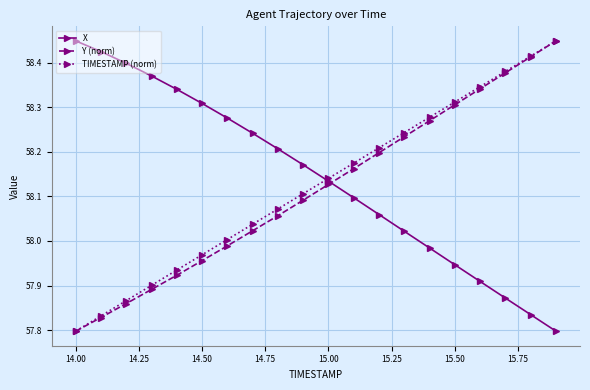

True or false: Y (norm) has more than 2 points higher than both neighbors.

False